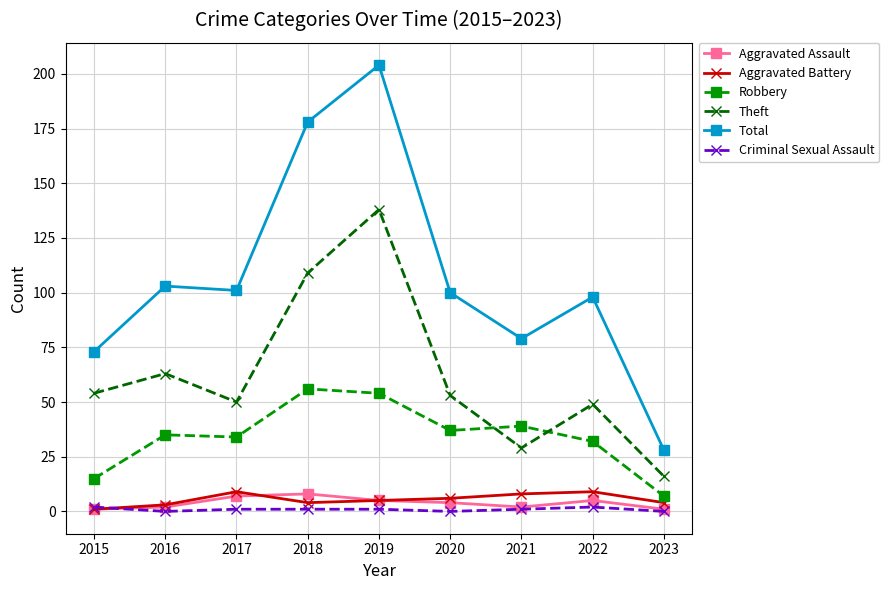

How many interior local peaks does the Theft series have?

3